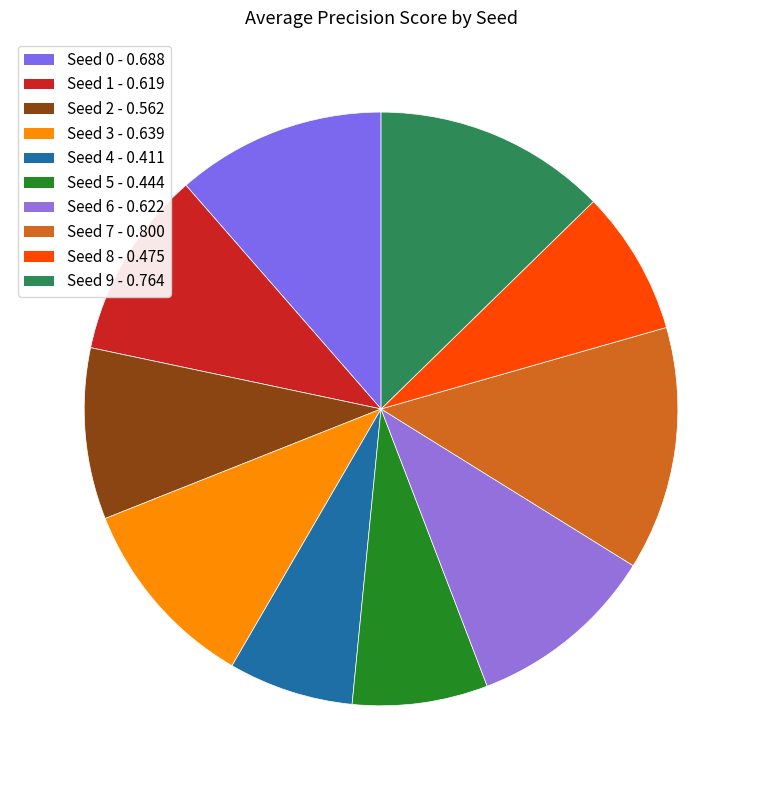

Rank the categories by value from lowest to highest.

4, 5, 8, 2, 1, 6, 3, 0, 9, 7